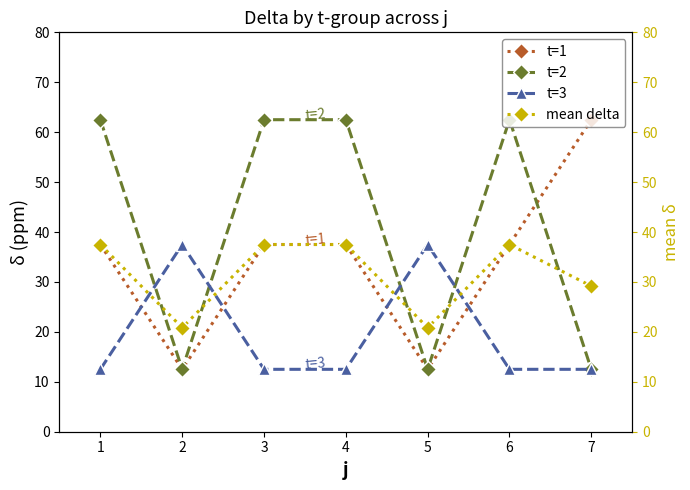

True or false: mean delta and t=3 intersect in this chart.

True